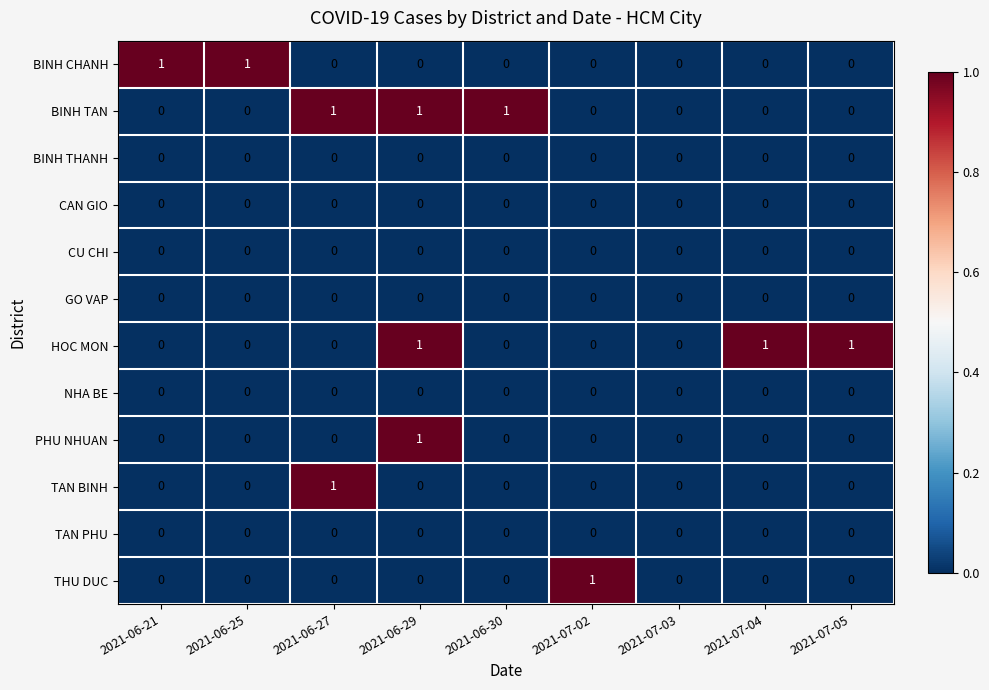

The value of THU DUC at 2021-07-05 is -1. True or false?

False